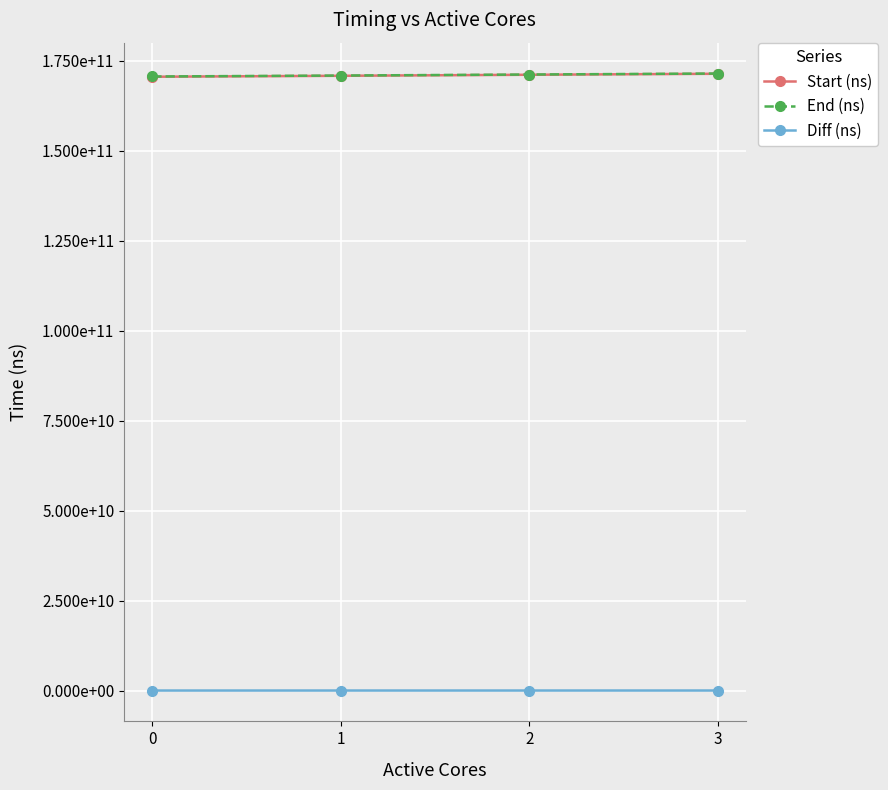

Reading right to left, what are all the values shown in this chart?

Start (ns): 171445028628	171168871226	170884676800	170620965520
End (ns): 171515833813	171238241677	170953760222	170687358034
Diff (ns): 70805185	69370451	69083422	66392514